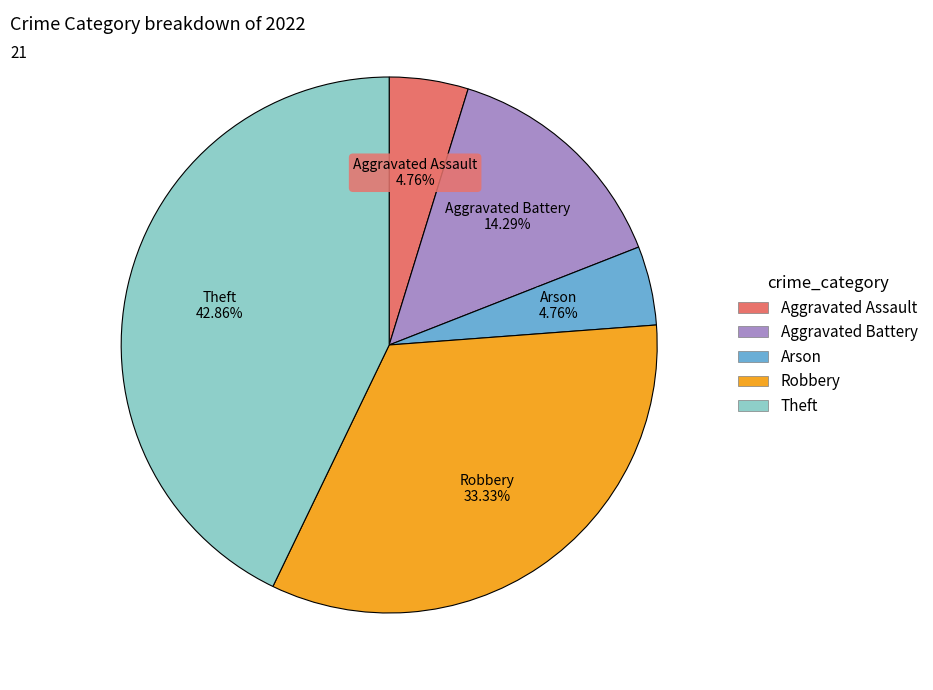

To the nearest percent, what is the difference between the Robbery and Arson slice percentages?

29%